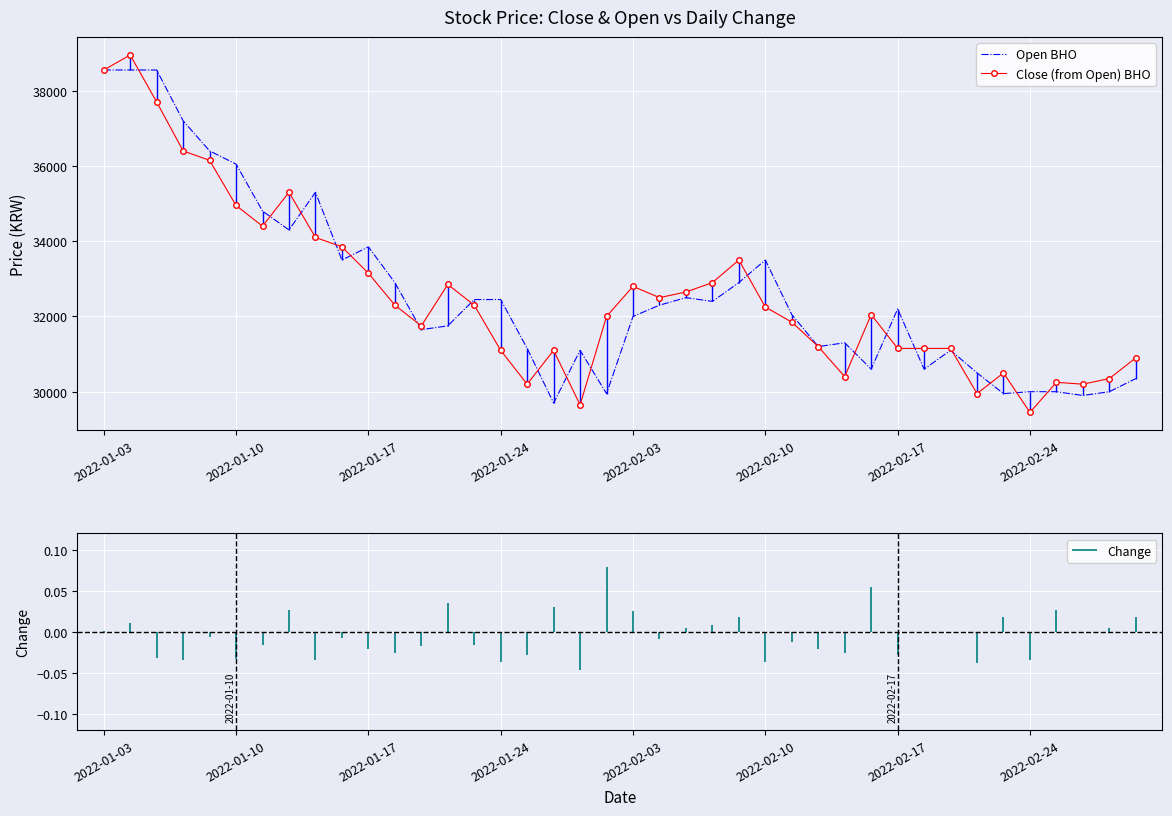

What is the lowest value of the Close (from Open) BHO series?

29450